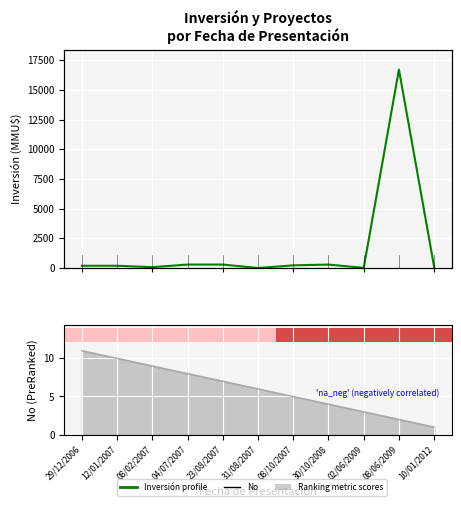

Which has a higher value, 10/01/2012 or 02/06/2009?

10/01/2012